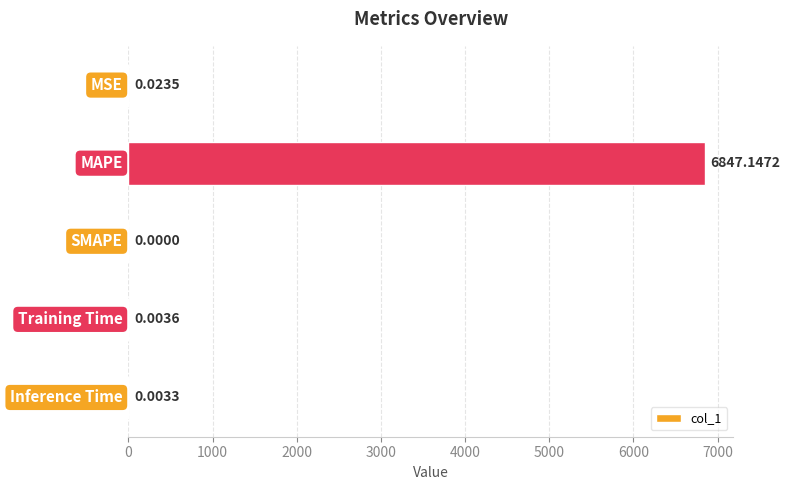

At which label is the value closest to 3423?

MSE